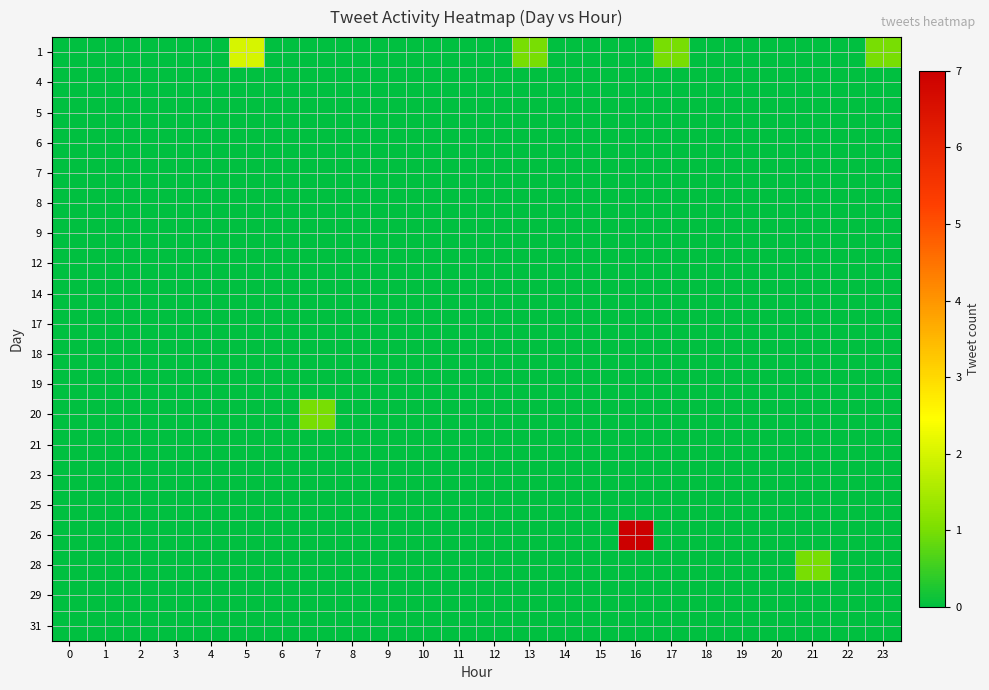

What is the spread (max minus min) of values at 16?

7